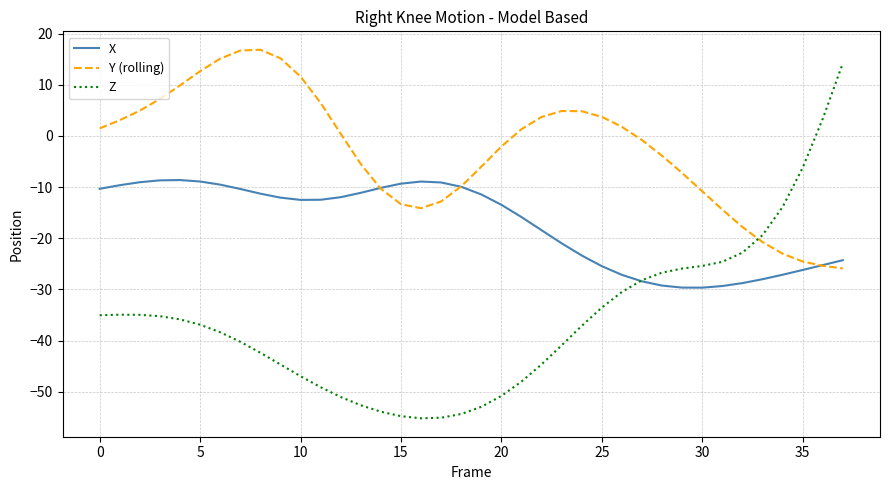

What is the greatest value displayed?

16.9